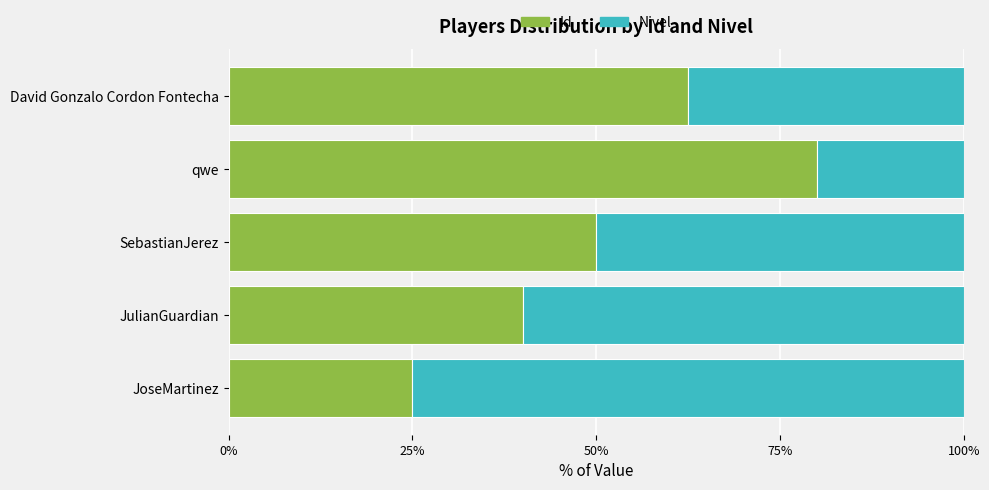

Read the Id value at JulianGuardian.

40.0